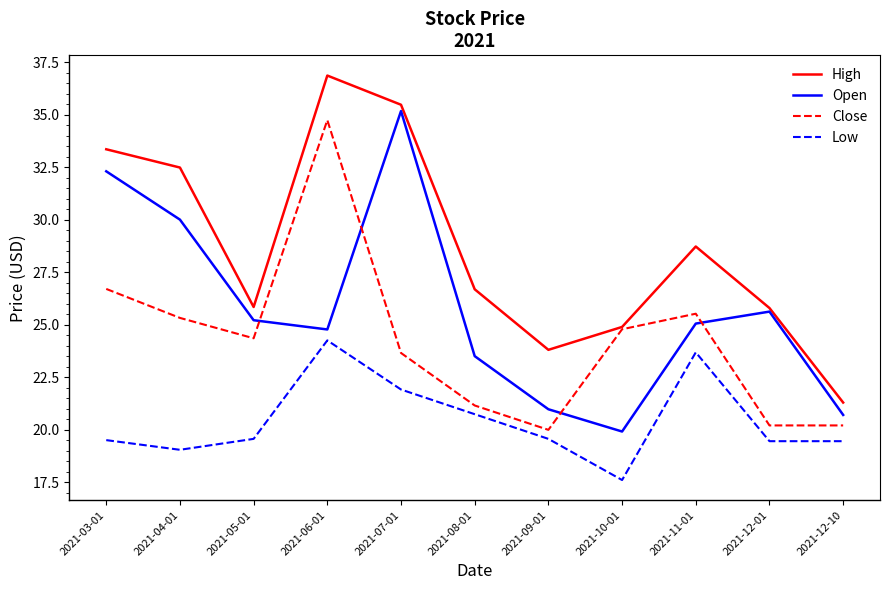

List the series in order of their overall mean, highest first.

High, Open, Close, Low